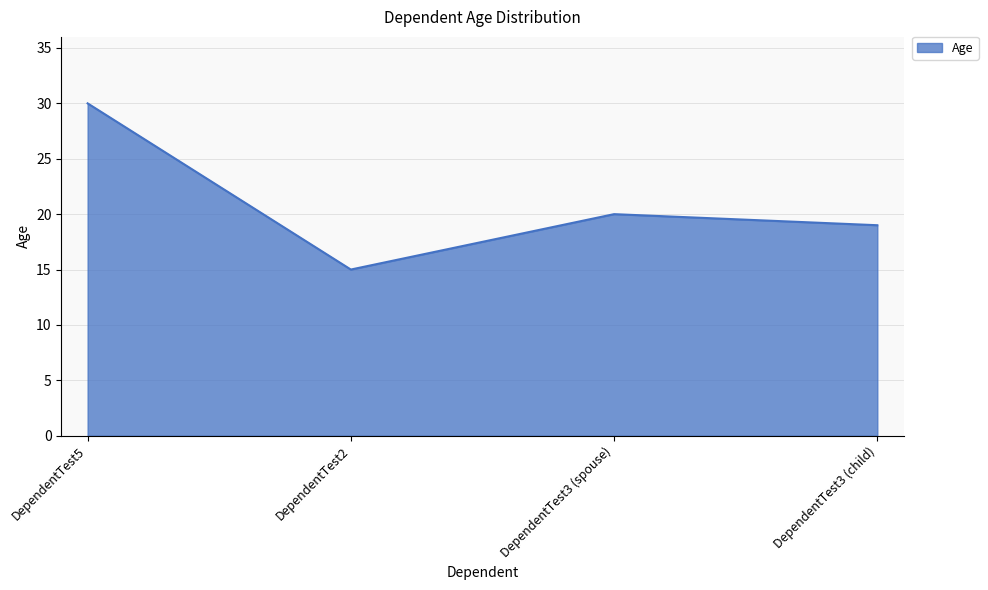

Does the chart display data point markers on the line(s)?

No